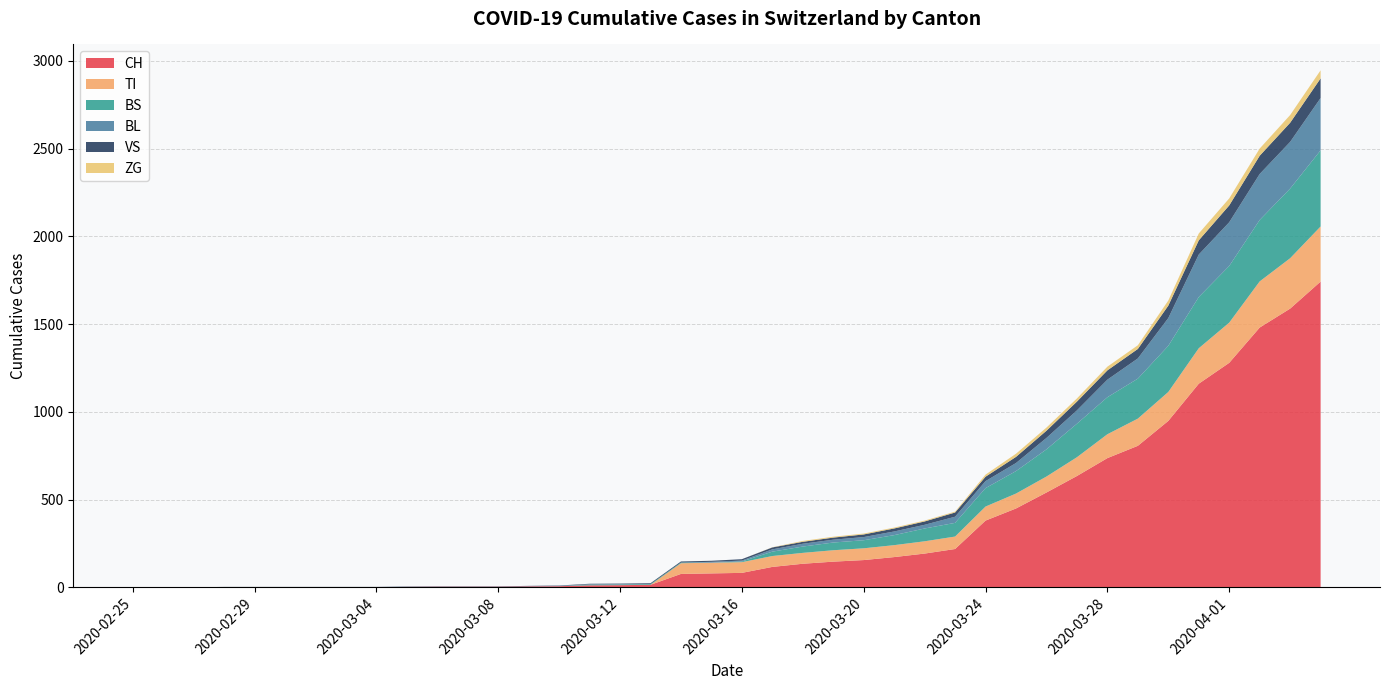

Reading right to left, list all the values displayed in this chart.

CH: 1742	1588	1480	1279	1160	948	806	736	634	540	449	380	218	192	172	155	146	134	116	82	79	76	14	12	11	6	5	3	3	3	2	0	0	0	0	0	0	0	0	0
TI: 314	287	263	229	202	165	155	136	107	91	85	80	71	70	68	67	65	62	62	61	61	61	0	0	0	0	0	0	0	0	0	0	0	0	0	0	0	0	0	0
BS: 434	397	350	323	292	263	228	211	191	155	128	105	78	73	57	46	44	36	25	4	0	4	4	4	4	0	0	0	0	0	0	0	0	0	0	0	0	0	0	0
BL: 298	266	262	249	242	158	115	100	76	65	46	40	35	21	21	18	16	16	13	5	5	0	0	2	2	2	1	0	0	0	0	0	0	0	0	0	0	0	0	0
VS: 112	109	104	96	81	71	54	53	50	41	35	25	24	19	17	15	12	11	11	8	6	6	5	3	3	2	2	2	2	2	2	2	2	2	2	2	2	0	0	0
ZG: 46	44	41	40	39	29	21	21	18	18	18	12	5	5	5	5	5	5	1	0	0	0	0	0	0	0	0	0	0	0	0	0	0	0	0	0	0	0	0	0